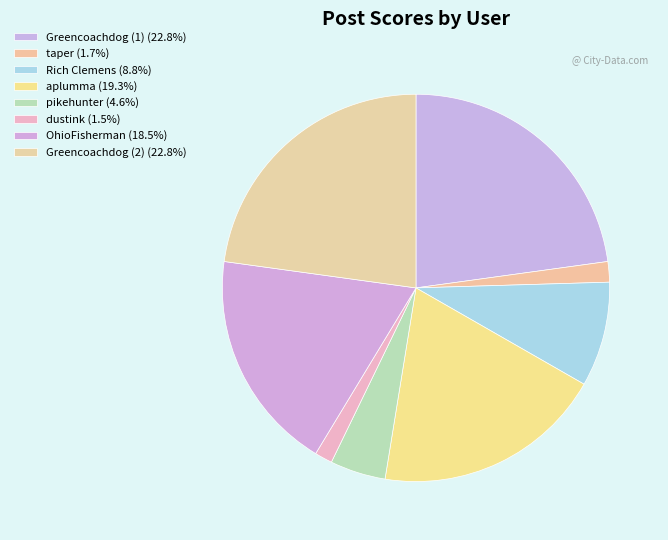

Is the sum of Rich Clemens and aplumma greater than half?

No